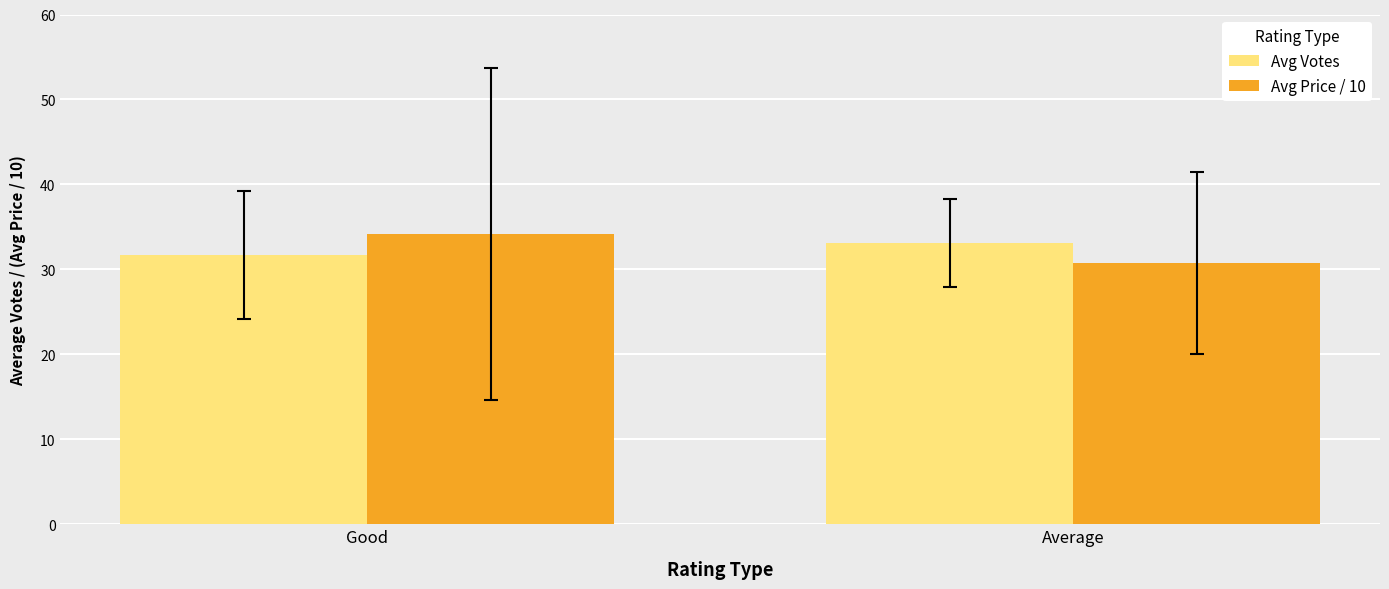

List the series in order of their peak value, lowest first.

Avg Votes, Avg Price / 10